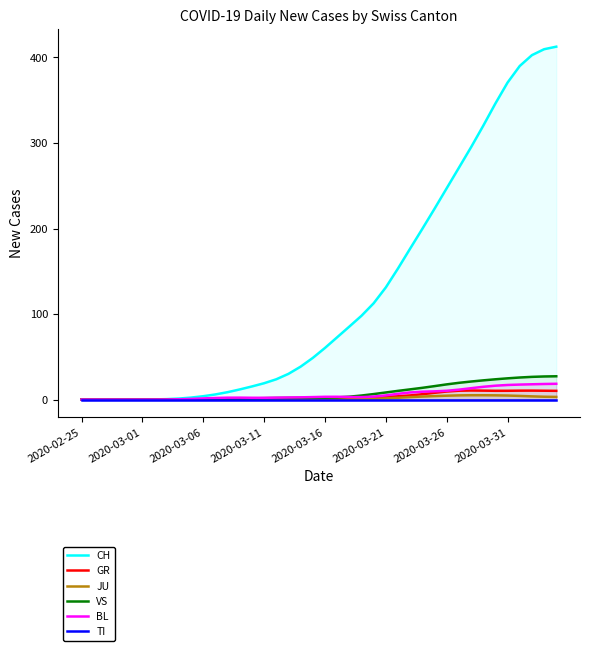

What is the value of the CH point at the 17th from the left?

23.7